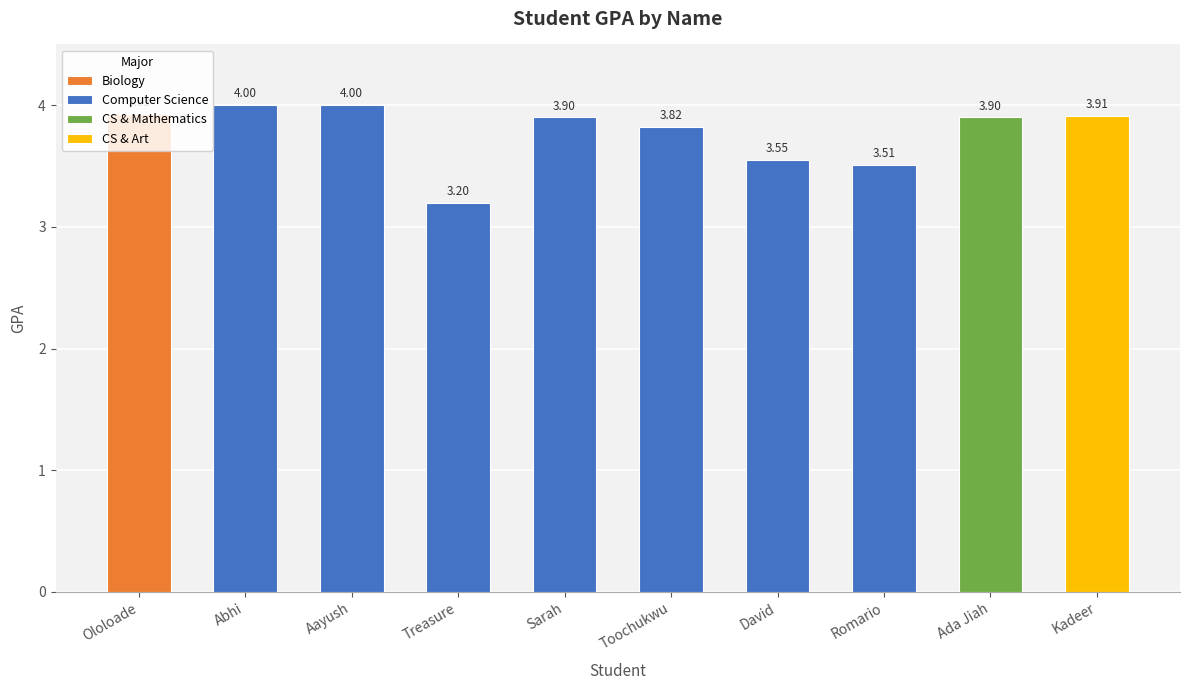

What is the difference between the maximum and minimum values in the Computer Science series?

0.8